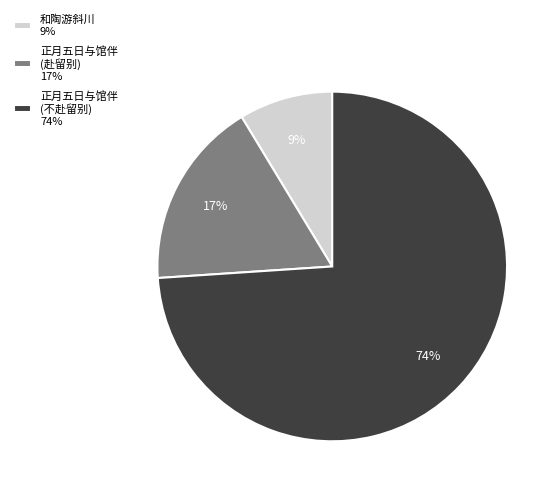

Is it true that 正月五日与馆伴 (赴留别) 17% is 9% of the pie?

False